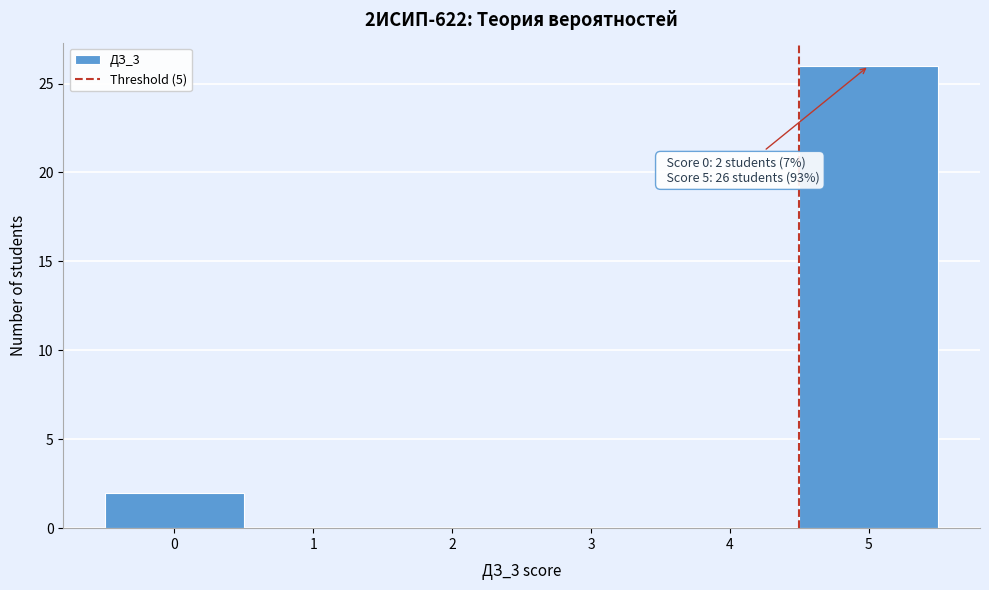

Over which range of the x-axis is the bar tallest?

4.5 to 5.5